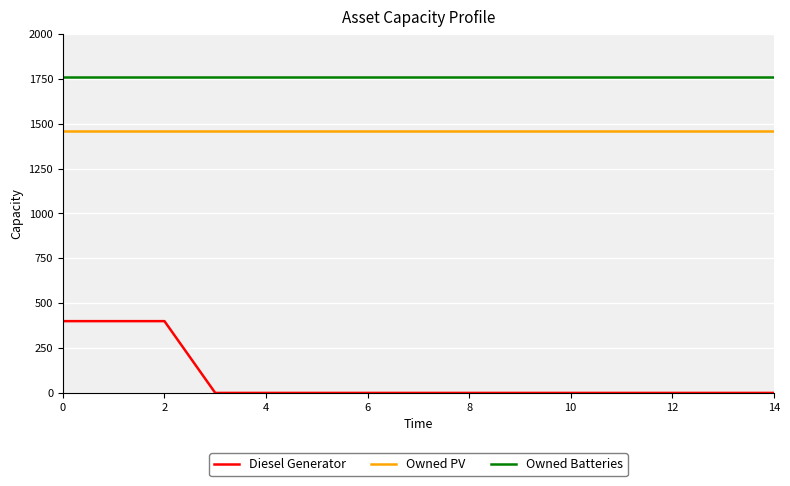

Count the number of categories in the chart.

15